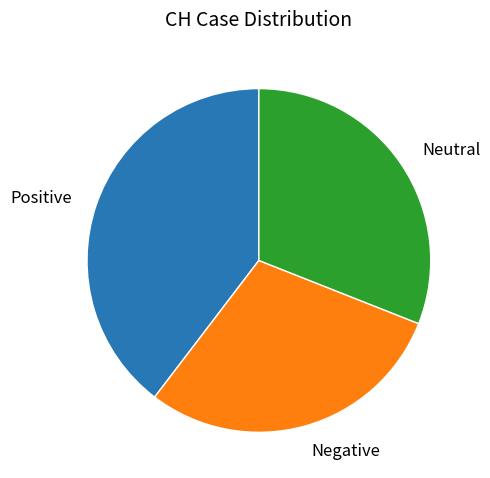

Is the sum of Positive and Negative greater than half?

Yes